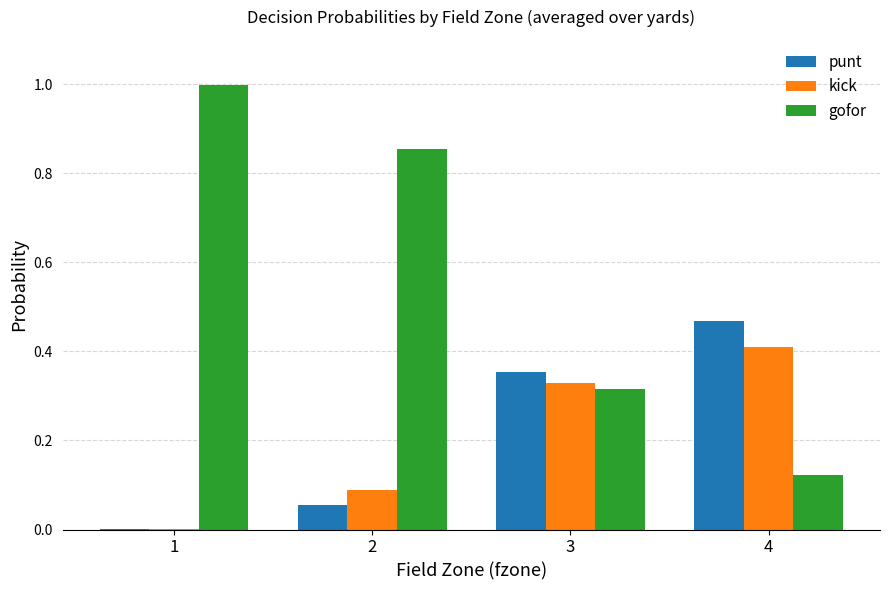

Does the chart contain stacked bars?

No